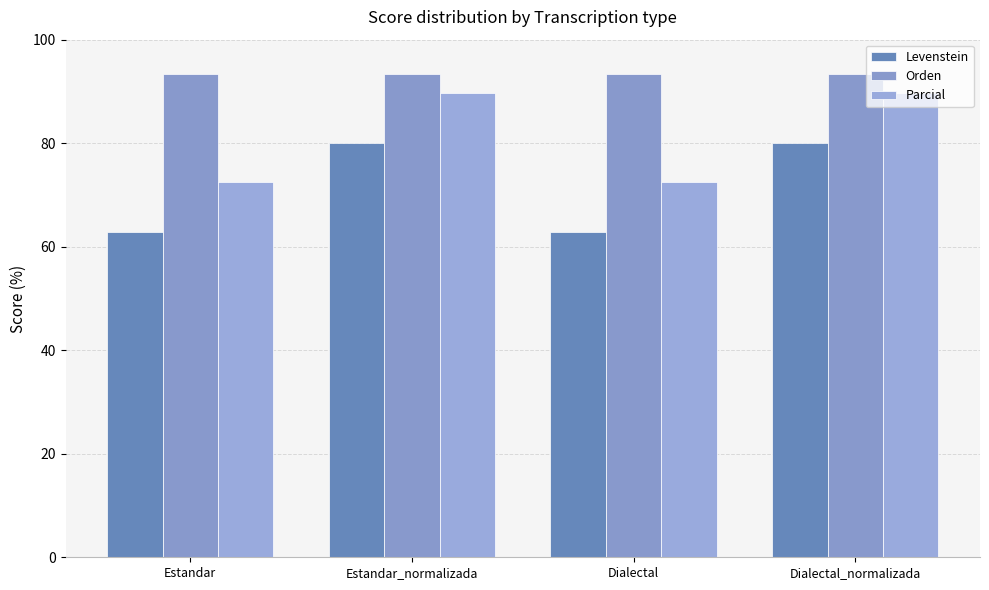

Reading left to right, extract all data points from this chart.

Levenstein: 62.8	80.0	62.8	80.0
Orden: 93.3	93.3	93.3	93.3
Parcial: 72.4	89.7	72.4	89.7